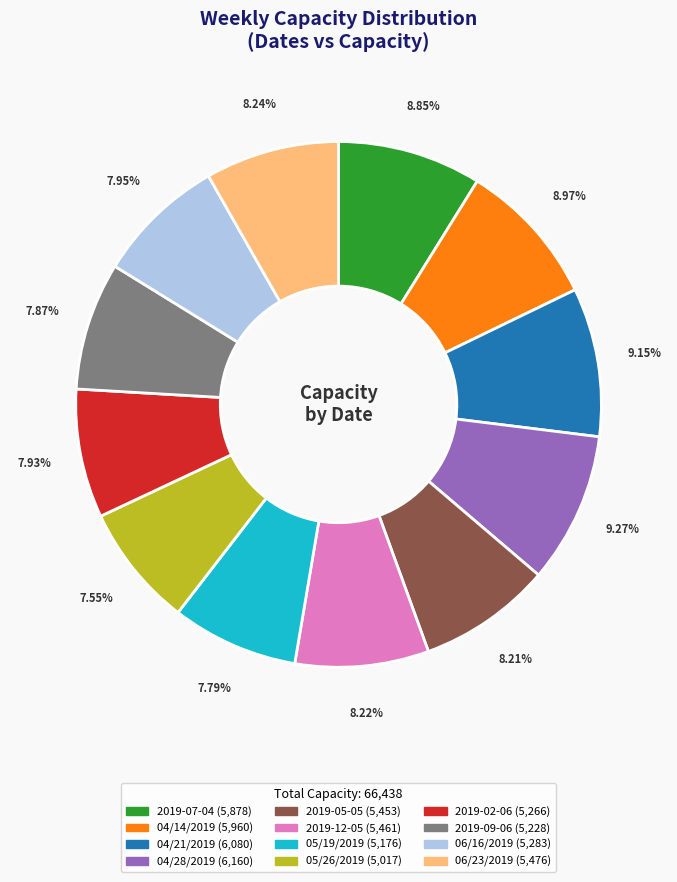

To the nearest percent, what percentage of the pie is 06/16/2019?

8%